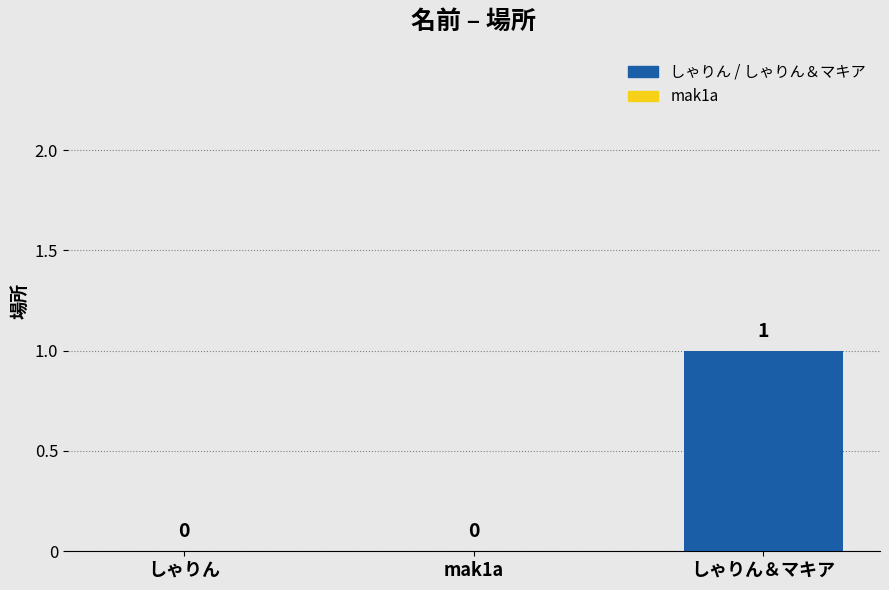

True or false: the data shows 0 at しゃりん.

True